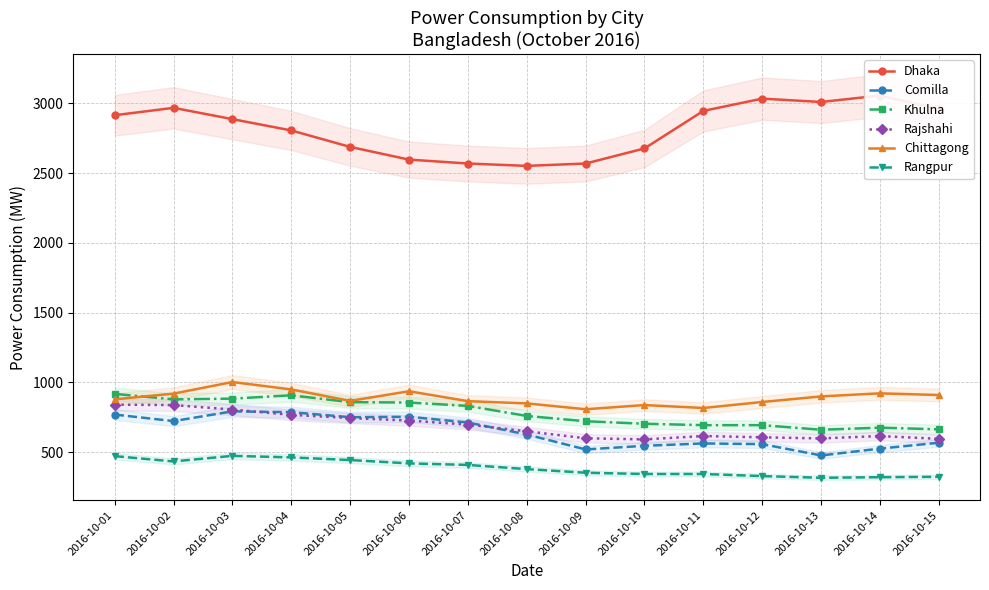

At which label is Chittagong closest to 904?

2016-10-13